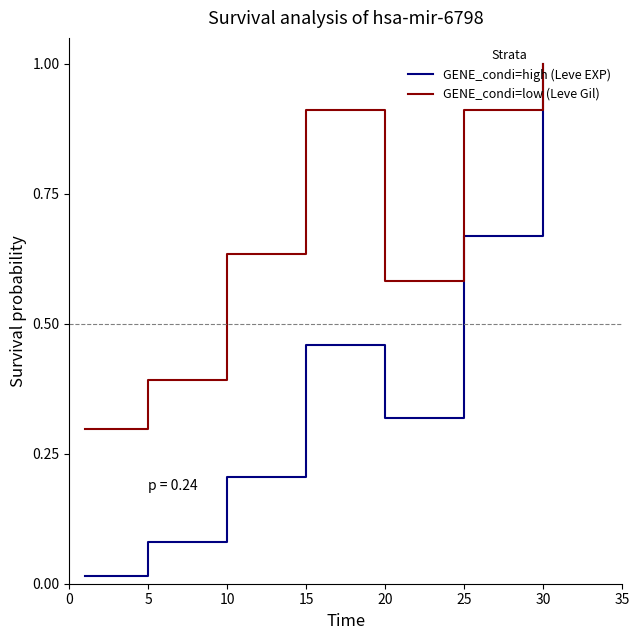

What are all the series names shown in the legend?

GENE_condi=high (Leve EXP), GENE_condi=low (Leve Gil)